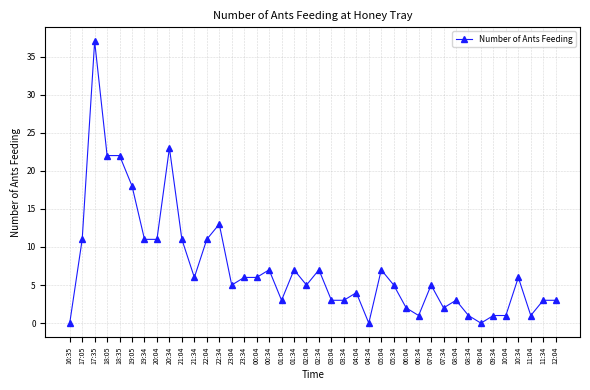

The chart shows a value of 13 at 18:35. True or false?

False